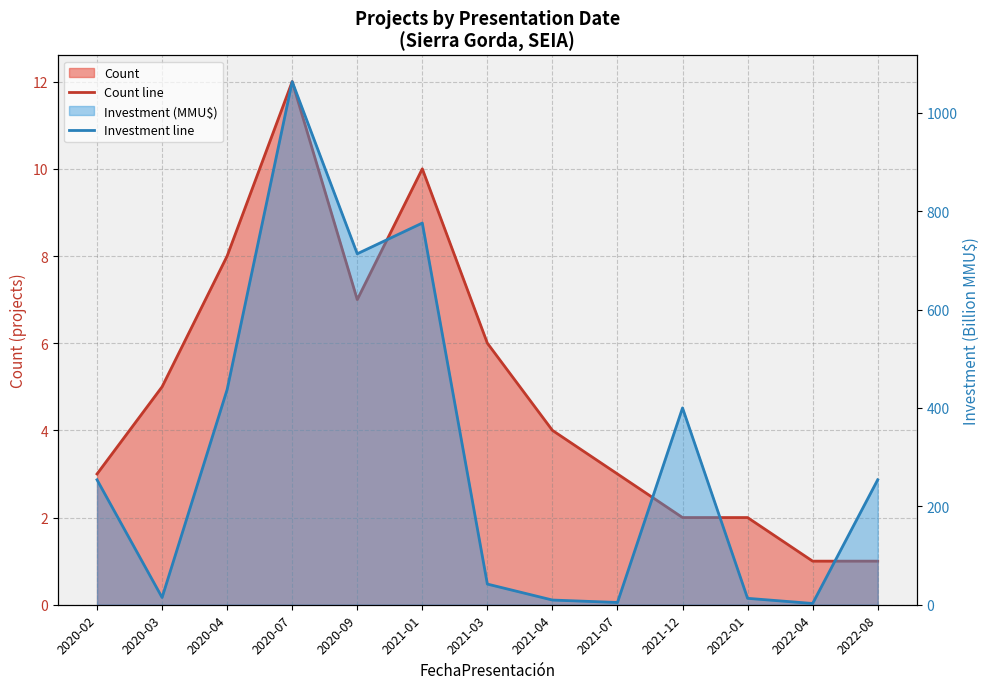

Reading left to right, transcribe all the data shown in this chart.

Count line: 3.0	5.0	8.0	12.0	7.0	10.0	6.0	4.0	3.0	2.0	2.0	1.0	1.0
Investment line: 254.0	14.7	437.5	1063.5	713.5	776.0	42.0	9.6	4.6	400.1	13.1	2.6	254.0